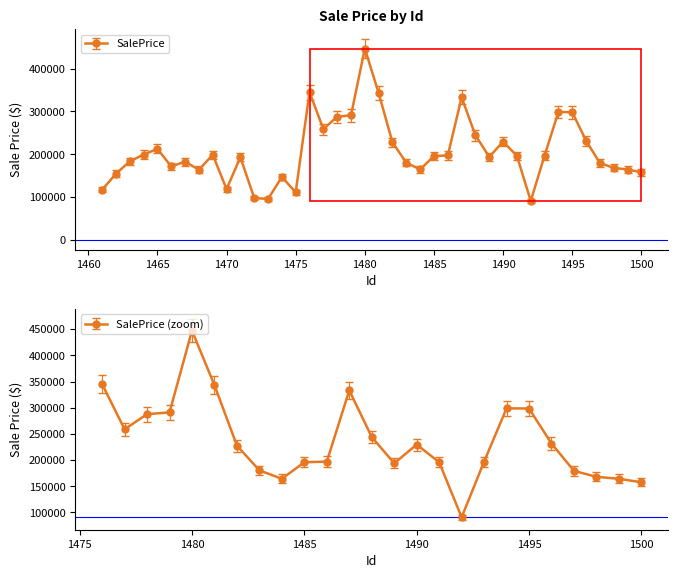

Where is the data nearest to the value 268937?

1477